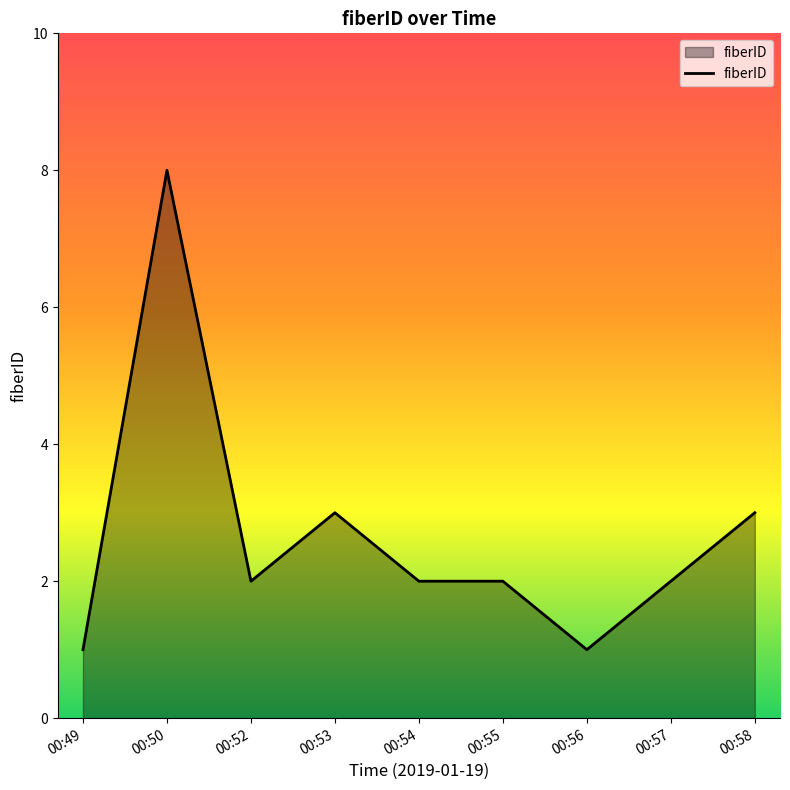

True or false: the data shows 3 at 00:54.

False